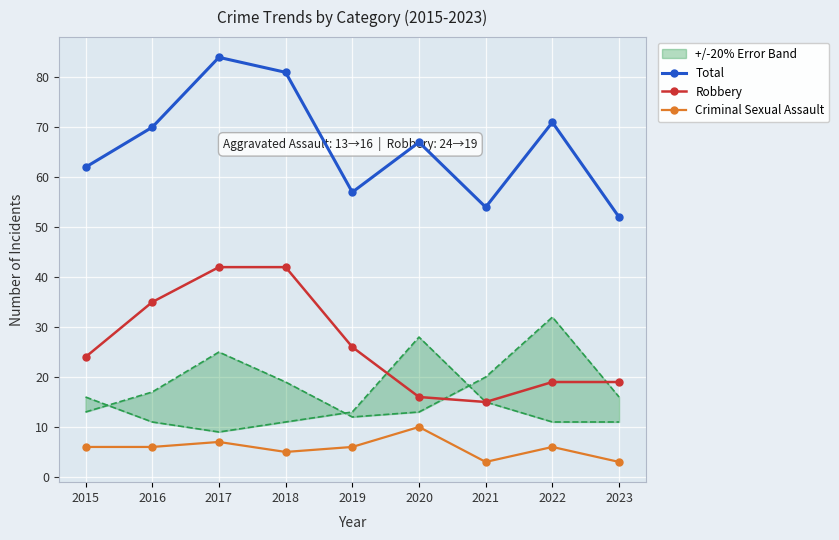

How many lines are shown in the chart?

3